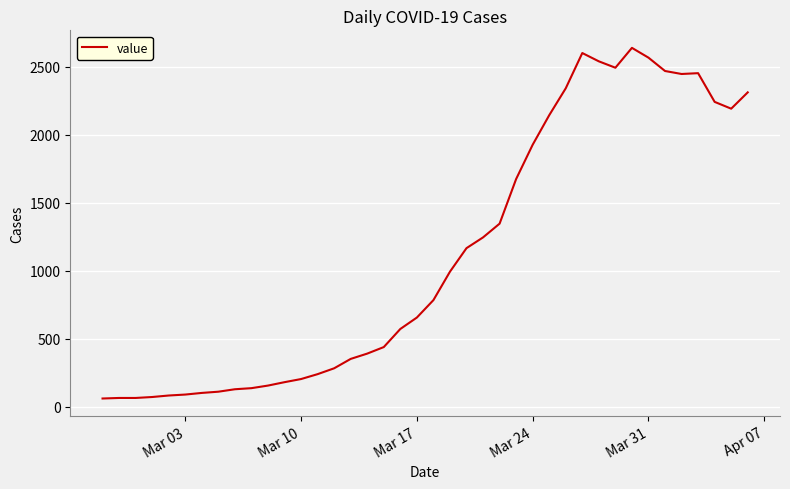

What is the smallest value displayed?

61